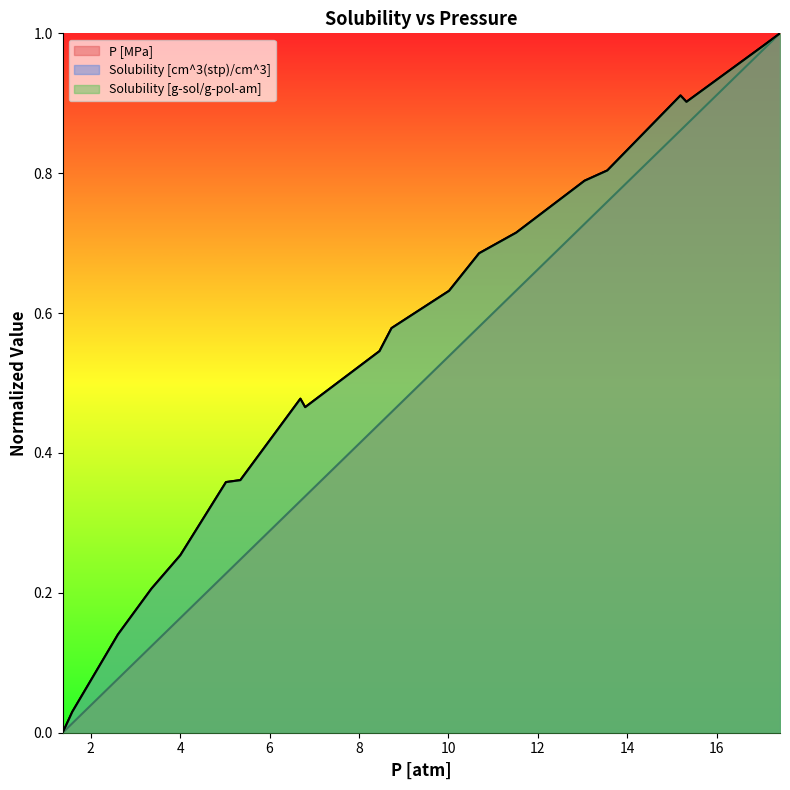

What is the spread (max minus min) of values at 8.46003643573923?

0.1